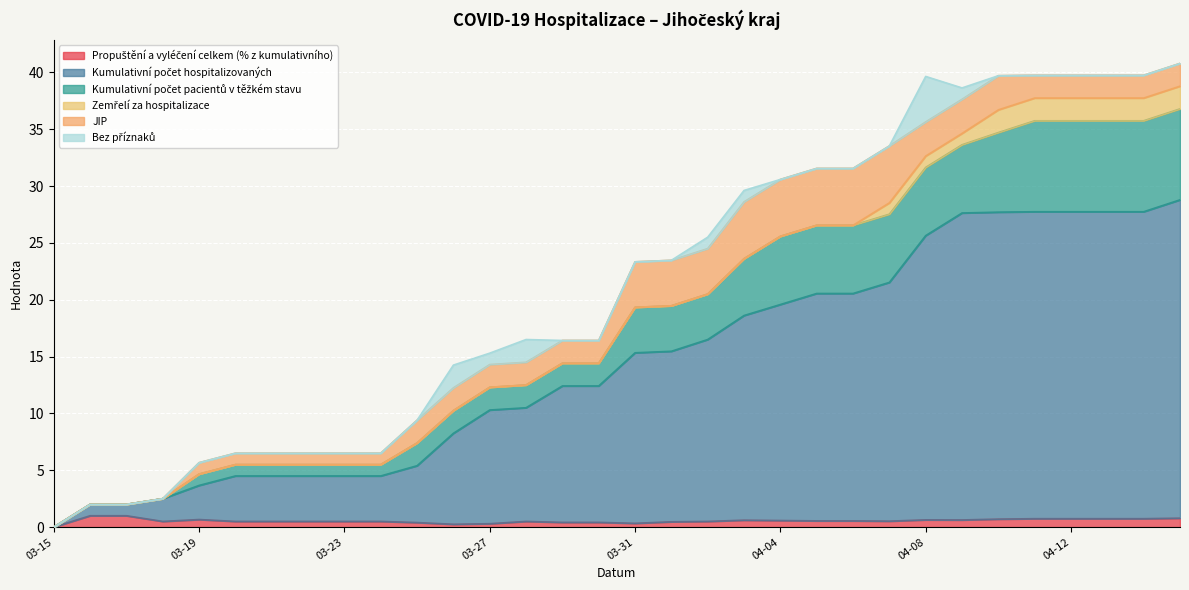

Does the chart display data point markers on the line(s)?

No